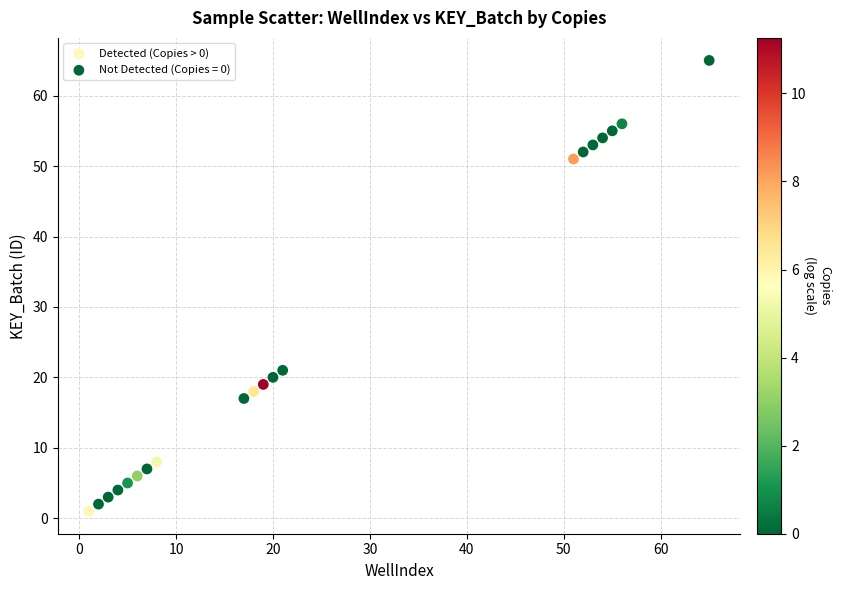

Which series reaches the maximum Y coordinate?

Not Detected (Copies = 0)